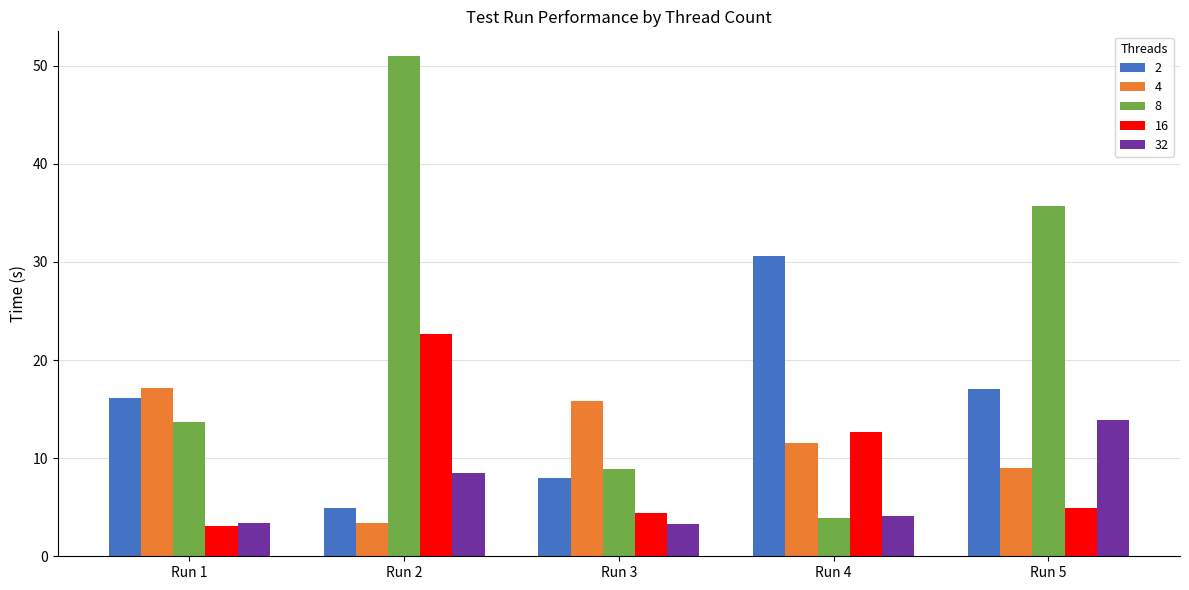

What is the maximum value shown in the chart?

51.0